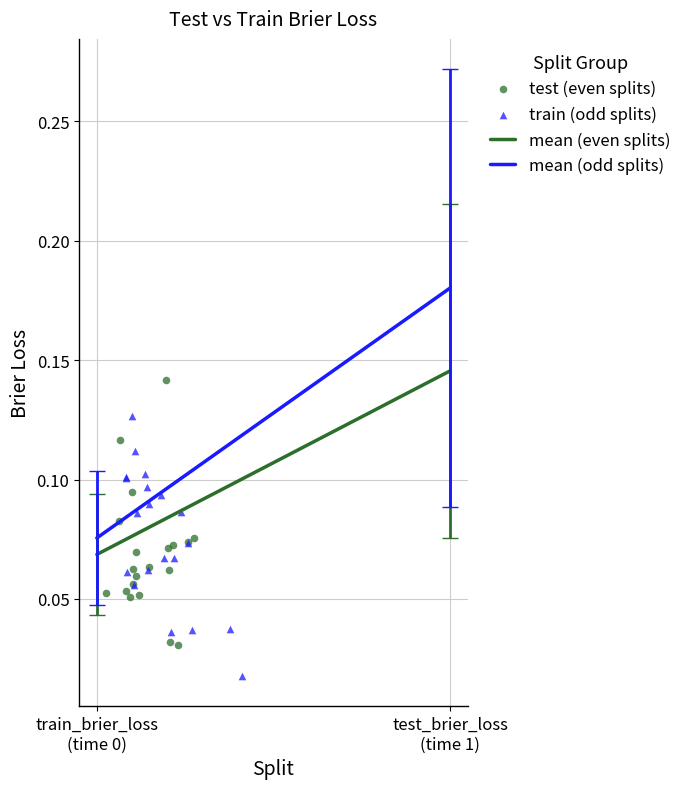

Which series contains the highest Y value?

test (even splits)